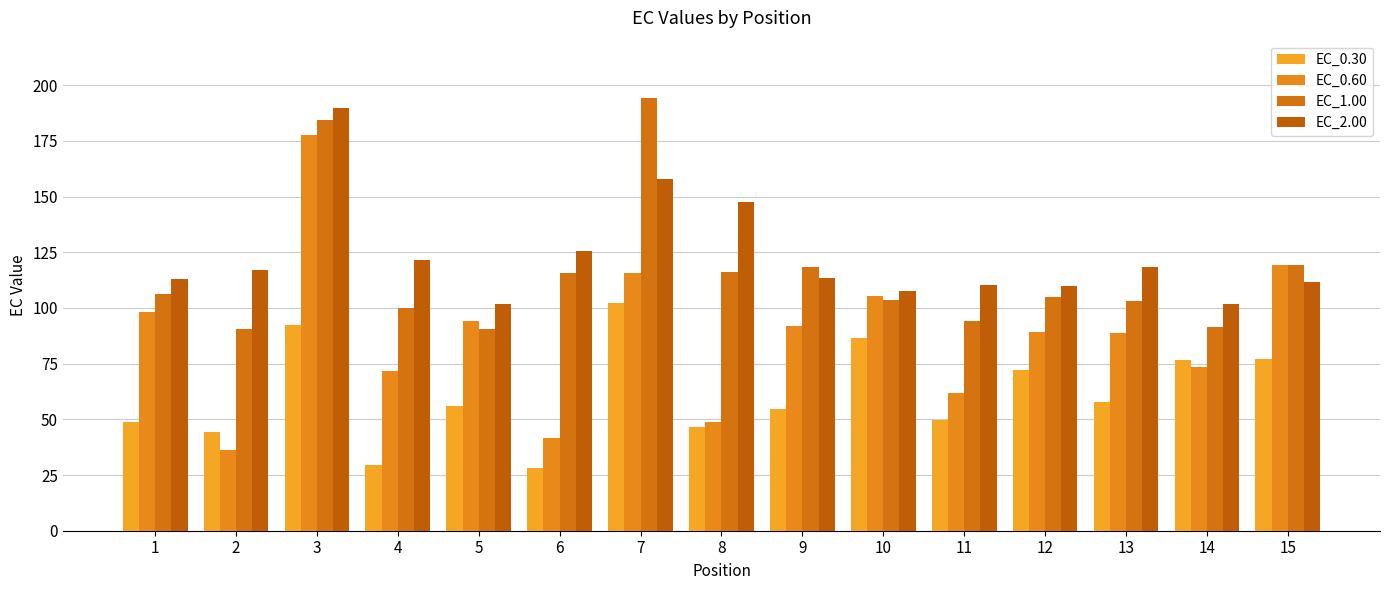

How many values in the EC_0.60 series are below 89?

7